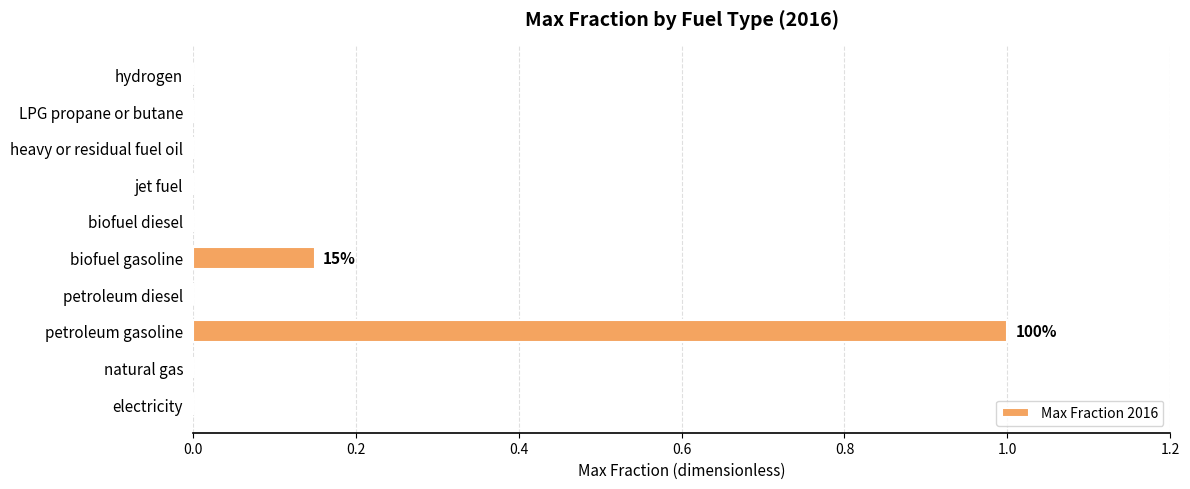

What value does the data have at petroleum gasoline?

1.0